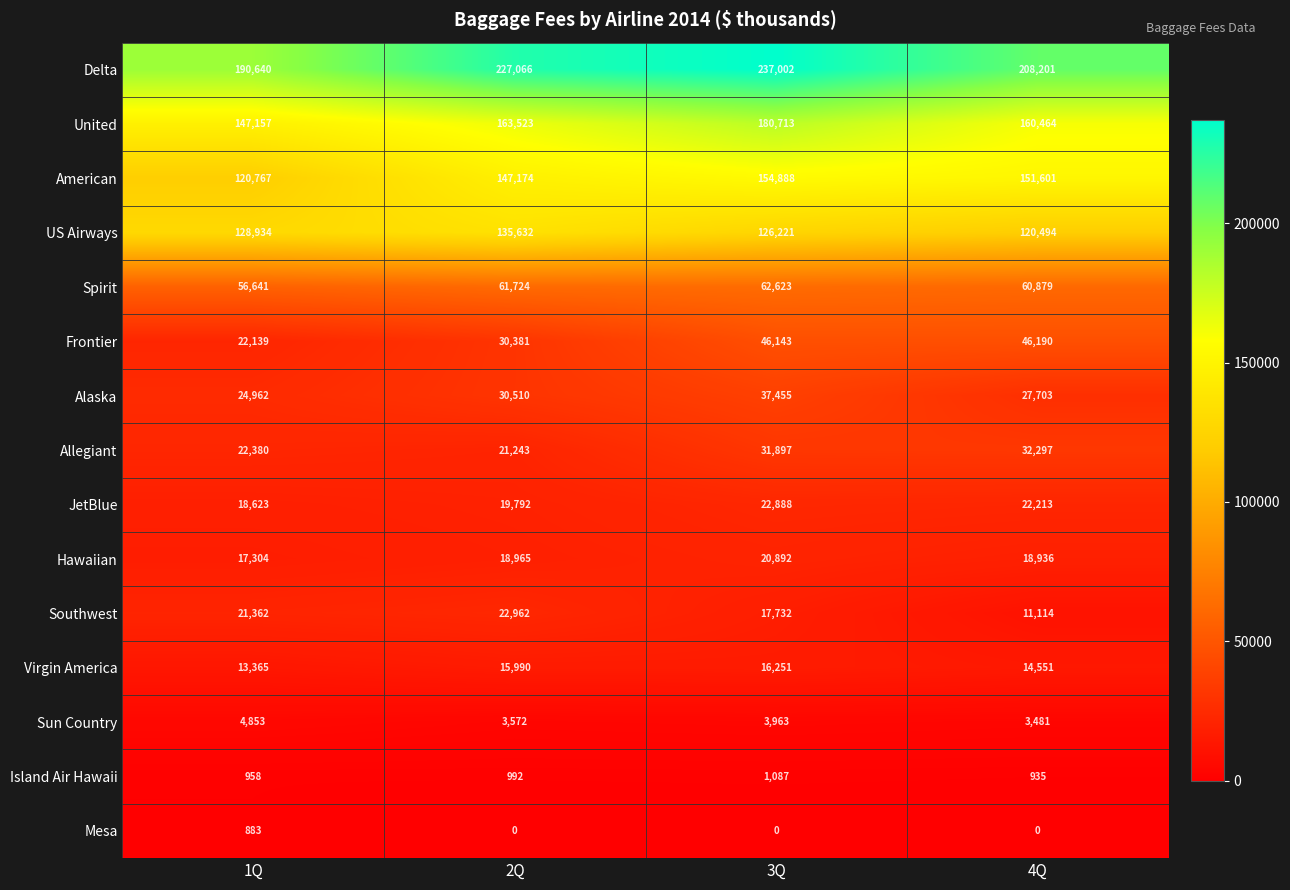

What is the greatest value displayed?

237002